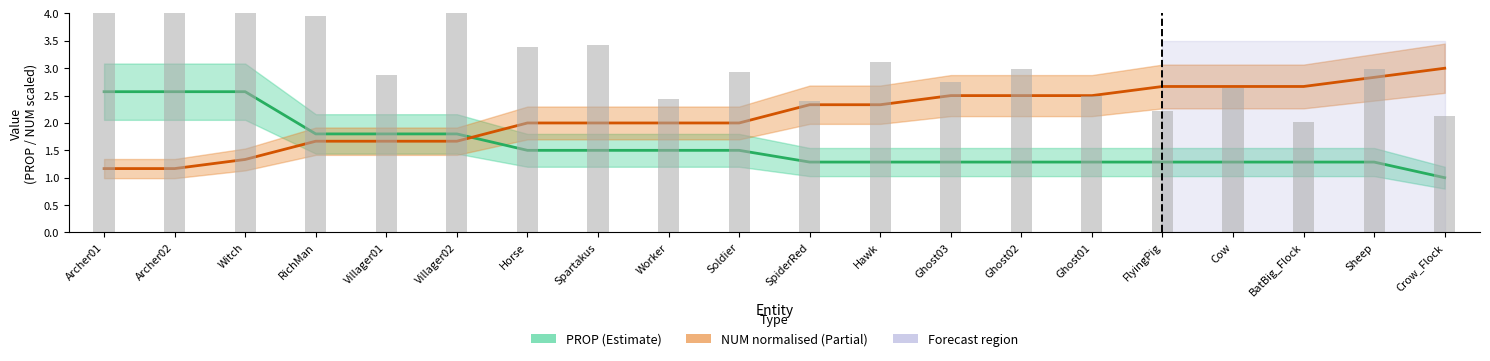

Is it true that NUM normalised equals 2.0 at Worker?

True